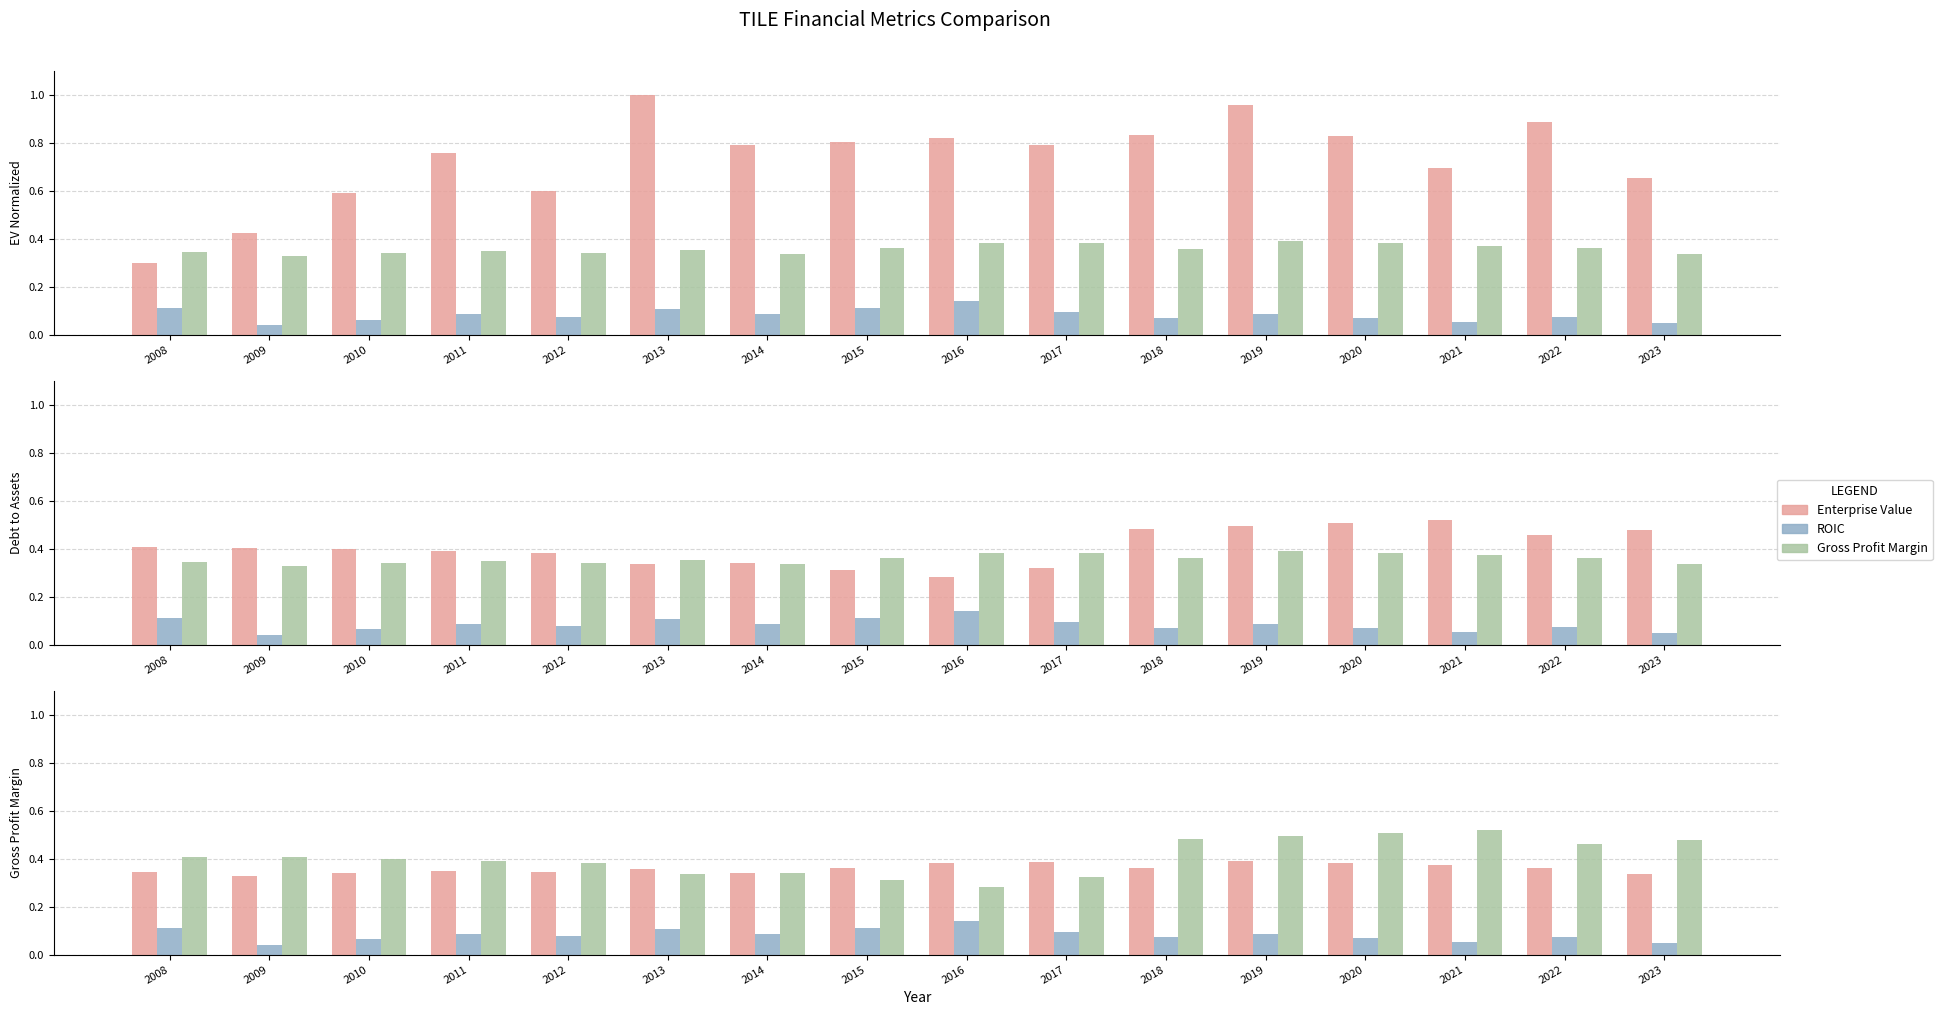

Reading left to right, transcribe all the data shown in this chart.

EV Normalized: 0.3	0.4	0.6	0.8	0.6	1.0	0.8	0.8	0.8	0.8	0.8	1.0	0.8	0.7	0.9	0.7
ROIC: 0.1	0.0	0.1	0.1	0.1	0.1	0.1	0.1	0.1	0.1	0.1	0.1	0.1	0.1	0.1	0.0
Gross Profit Margin: 0.3	0.3	0.3	0.4	0.3	0.4	0.3	0.4	0.4	0.4	0.4	0.4	0.4	0.4	0.4	0.3
Debt to Assets: 0.4	0.4	0.4	0.4	0.4	0.3	0.3	0.3	0.3	0.3	0.5	0.5	0.5	0.5	0.5	0.5